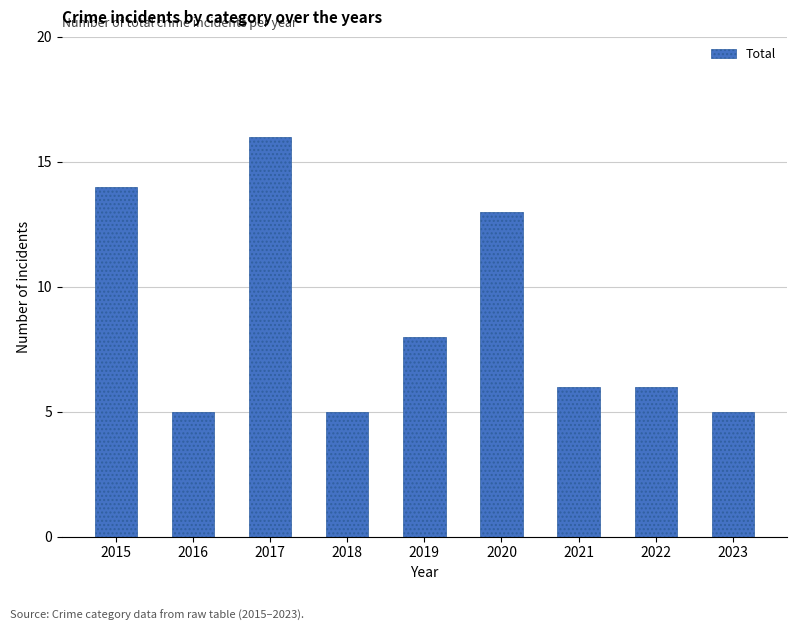

What is the smallest value displayed?

5